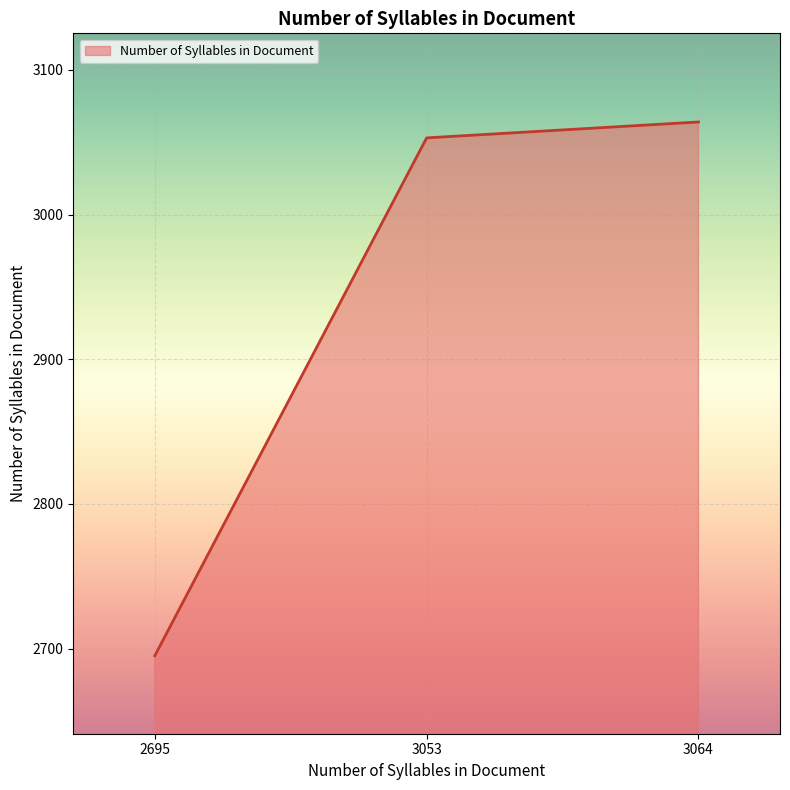

Reading left to right, extract all data points from this chart.

2695	3053	3064